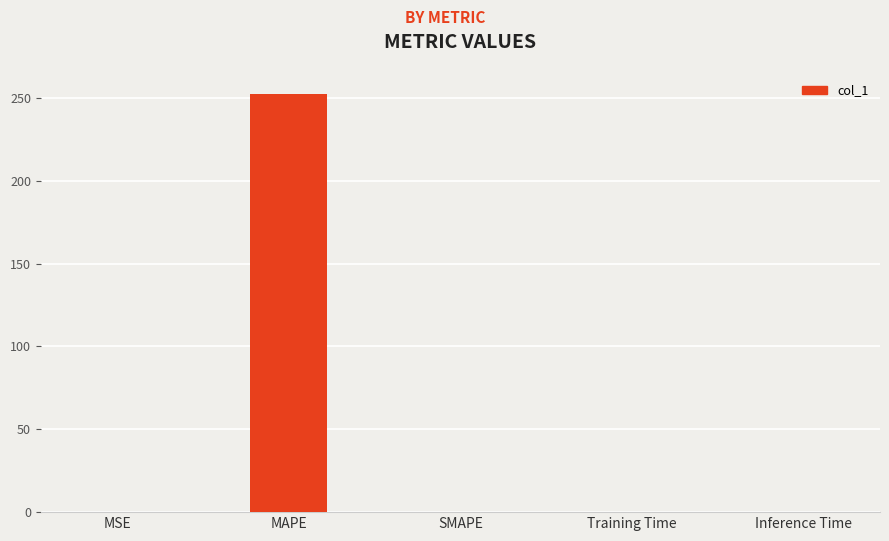

Are the bars grouped side by side (vs. stacked)?

No